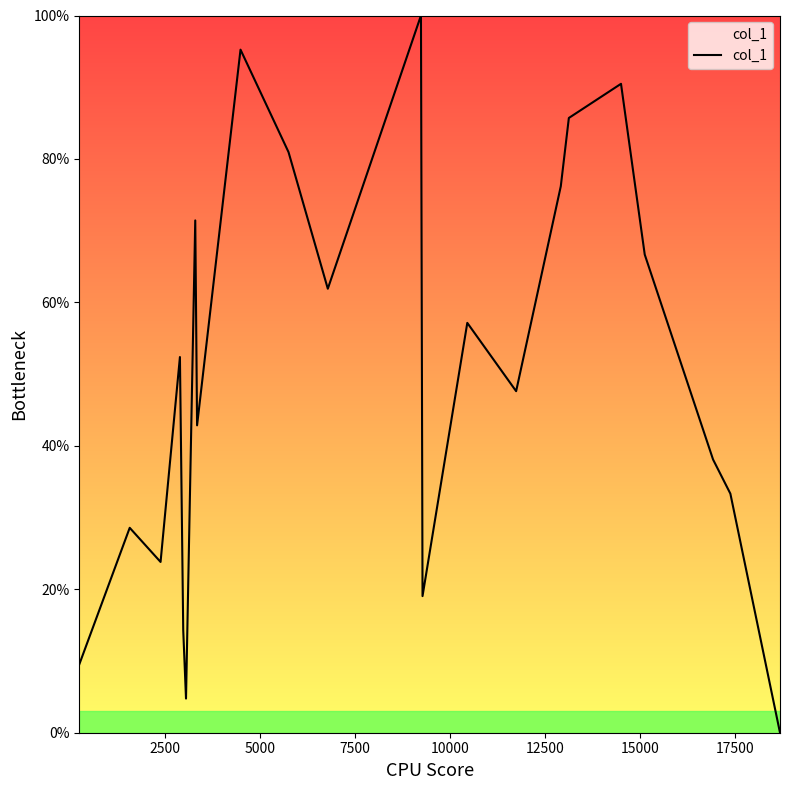

What is the maximum value shown in the chart?

100.0